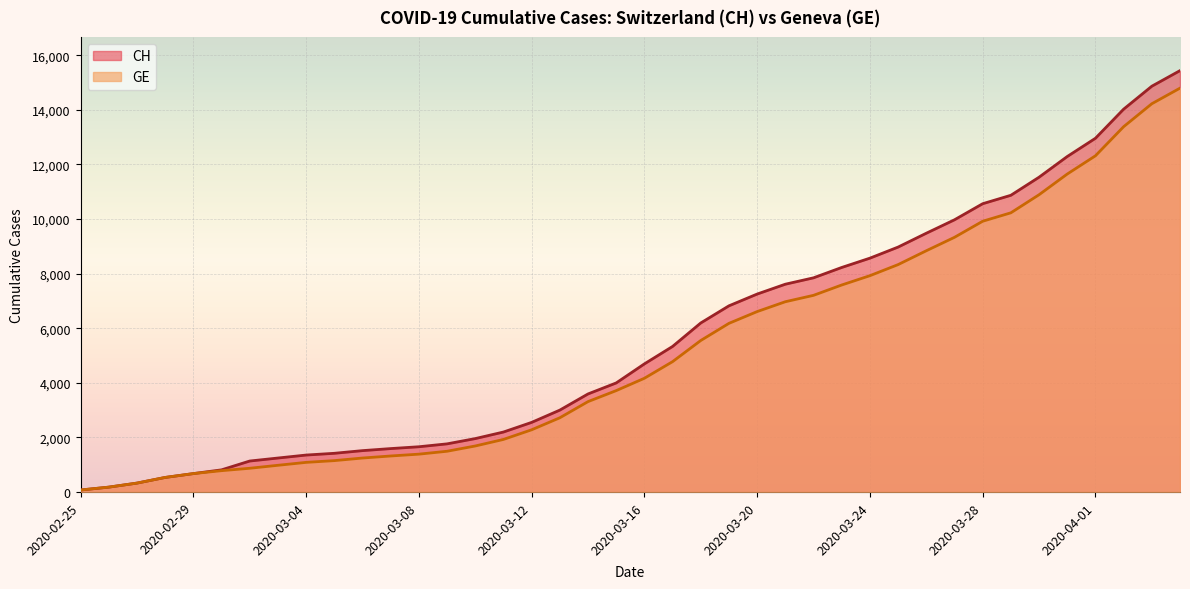

What is the total value across all series at 2020-02-25?

144